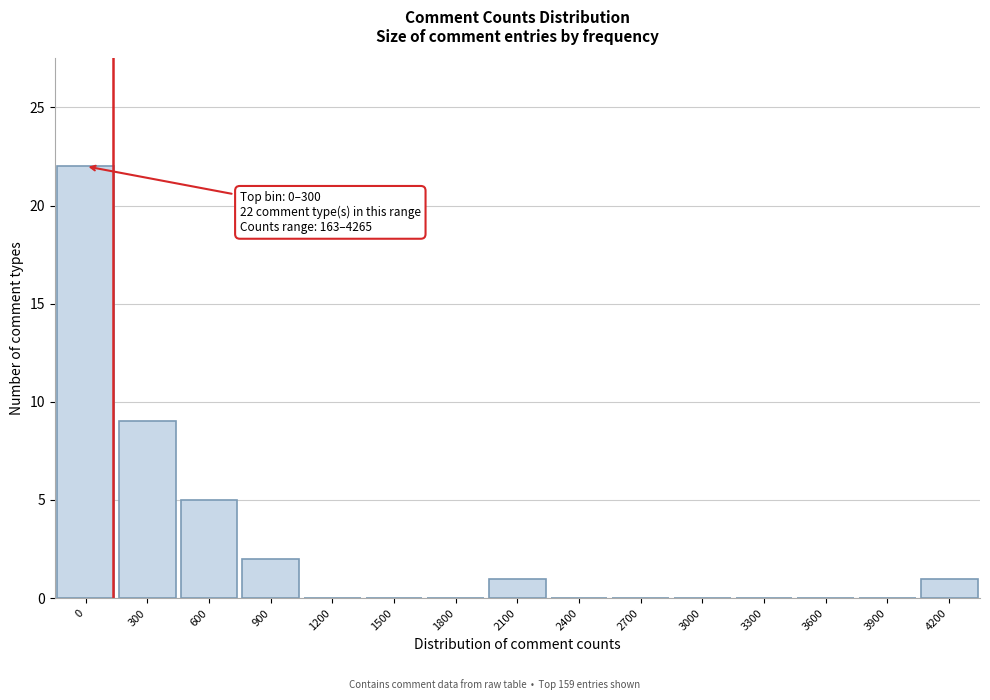

Reading right to left, extract all data points from this chart.

4200=1	3900=0	3600=0	3300=0	3000=0	2700=0	2400=0	2100=1	1800=0	1500=0	1200=0	900=2	600=5	300=9	0=22